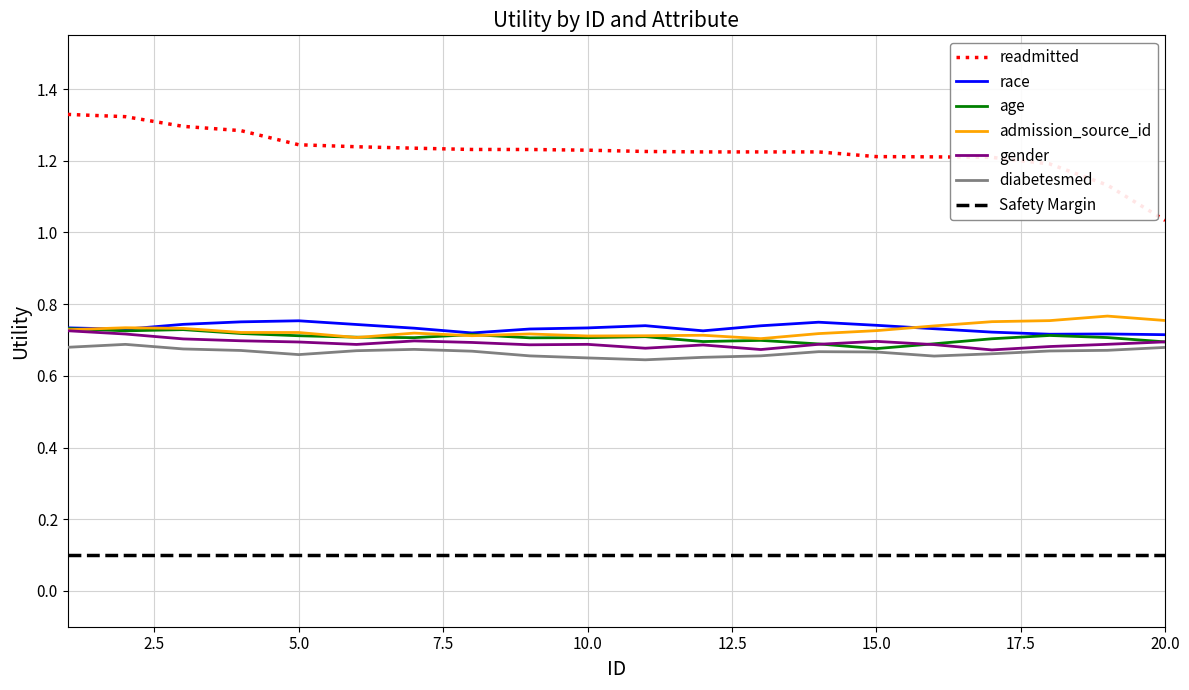

Is it true that race equals 1.2 at 10.0?

False